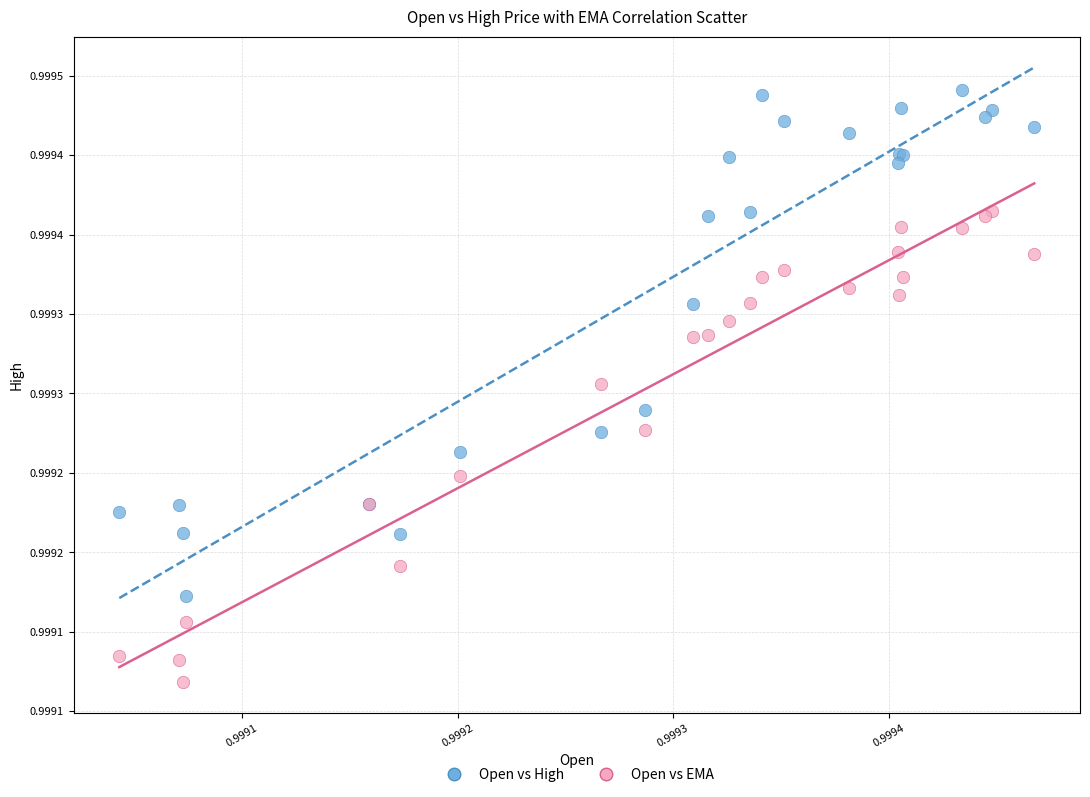

What are all the series names shown in the legend?

Open vs High, Open vs EMA